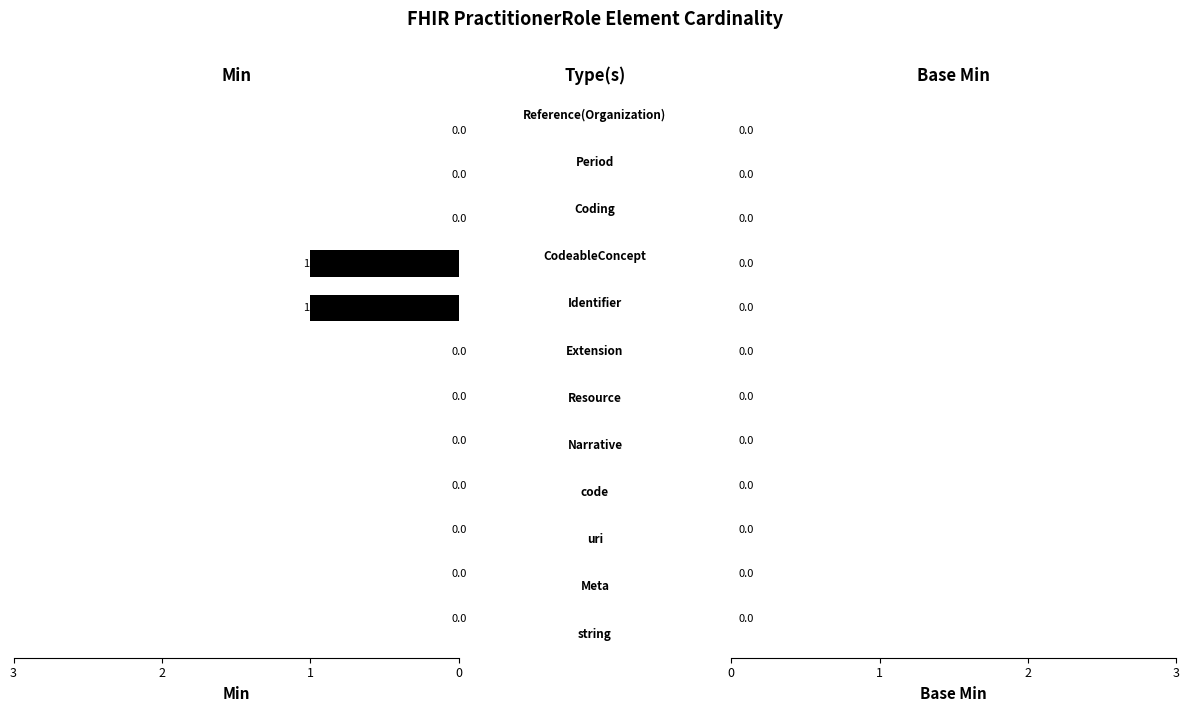

How many values are between 0 and 1?

12